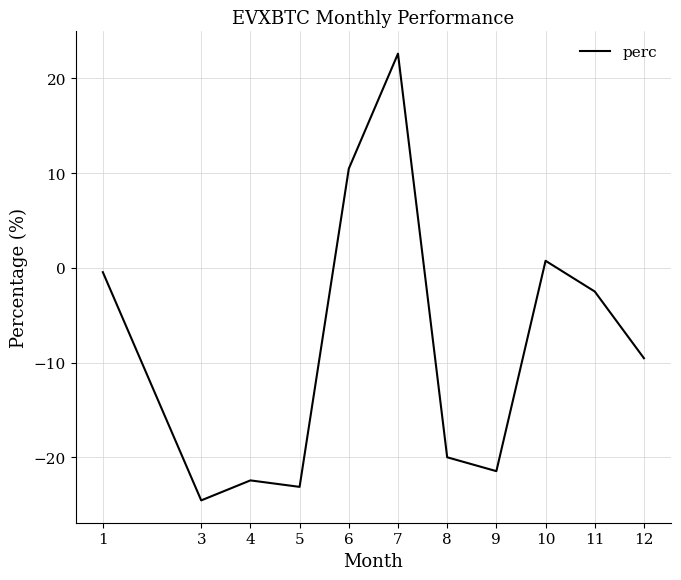

What is the difference between the values at 4 and 6?

32.9